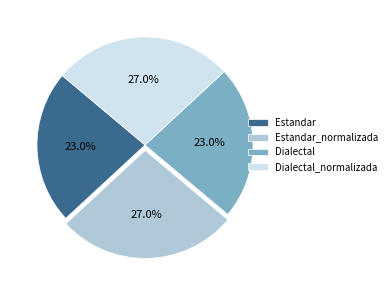

How many slices are in this pie chart?

4